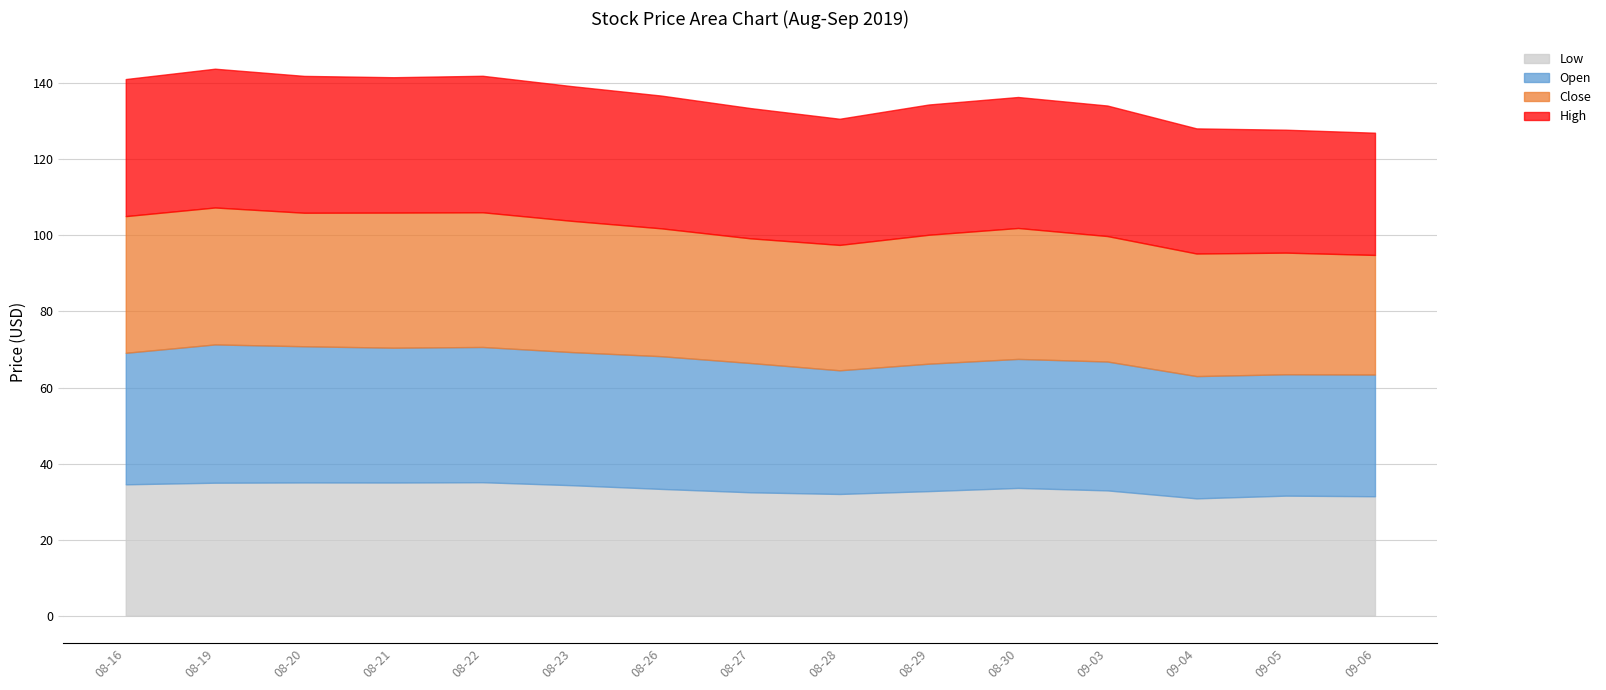

True or false: Close and Open intersect in this chart.

True